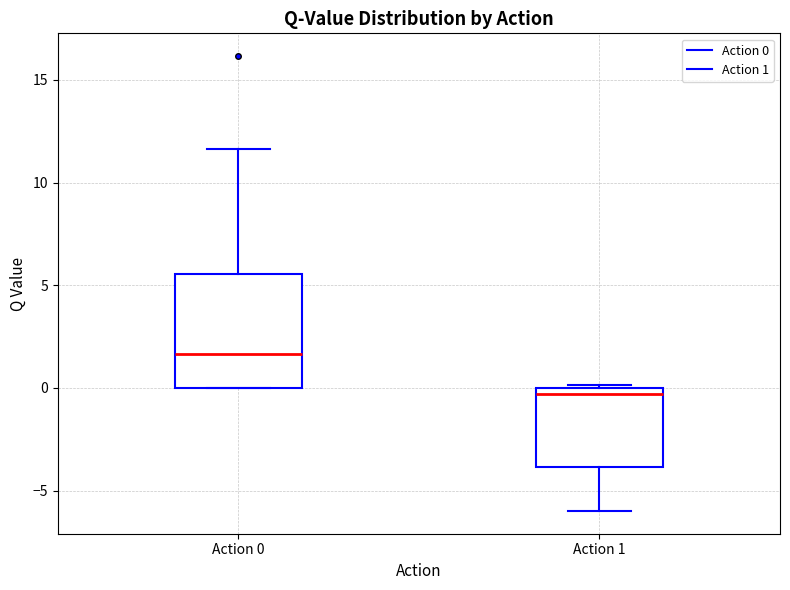

Reading left to right, transcribe this box plot: for each box, give where its median line is, the range the box spans, and where its two whiskers end, as read against the y-axis. The values are not printed on the chart, so give them approximately, as read against the axis.

Action 0: median 1.5, box 0.0 to 5.5, whiskers 0.0 to 11.5
Action 1: median -0.5, box -4.0 to 0.0, whiskers -6.0 to 0.0 (just above the box's upper edge)